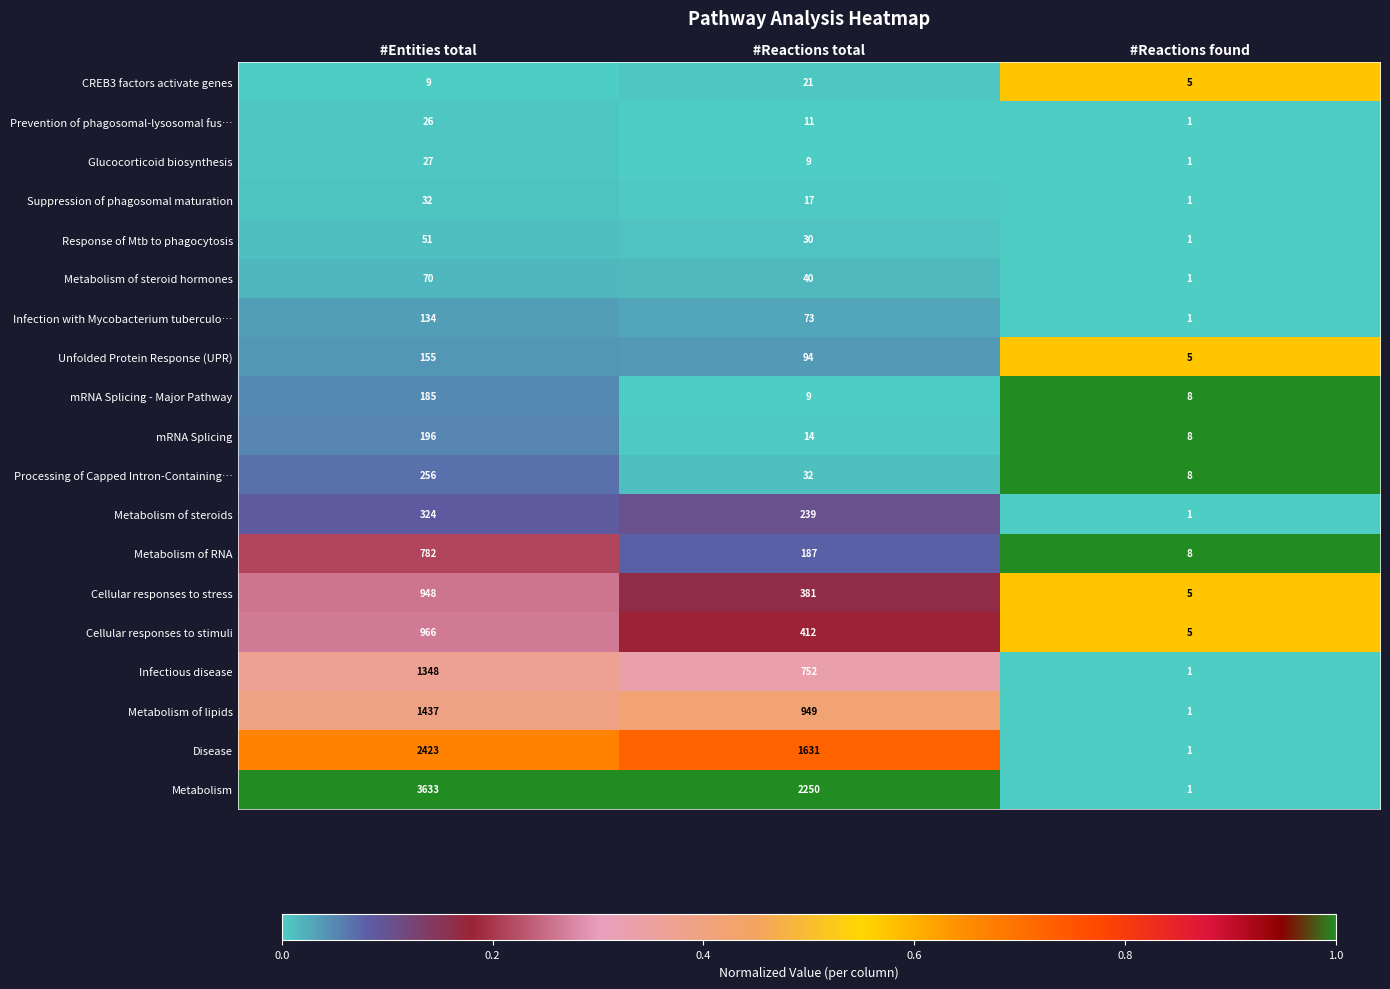

The CREB3 factors activate genes series shows 5 at #Reactions found. True or false?

True